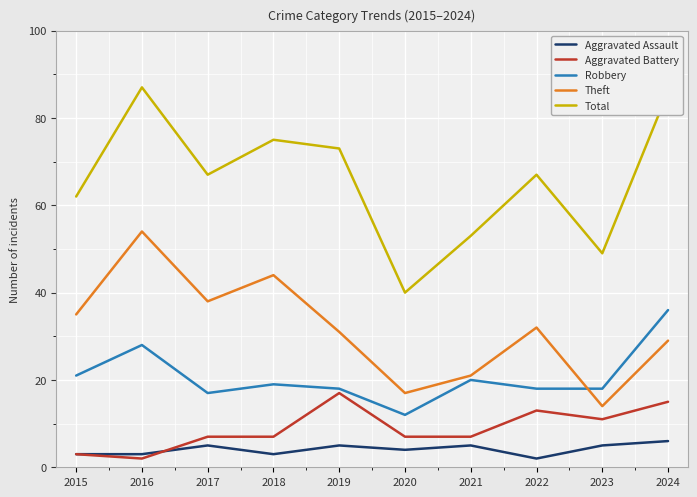

True or false: Aggravated Assault and Theft cross at least once.

False